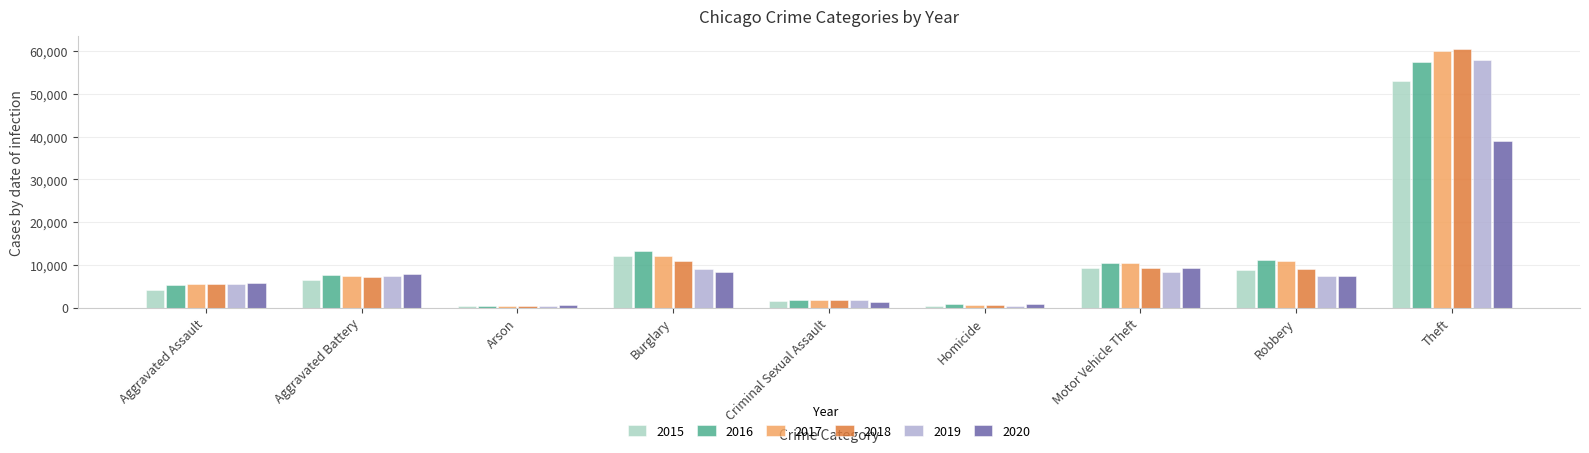

The 2018 series shows 5636 at Aggravated Assault. True or false?

True